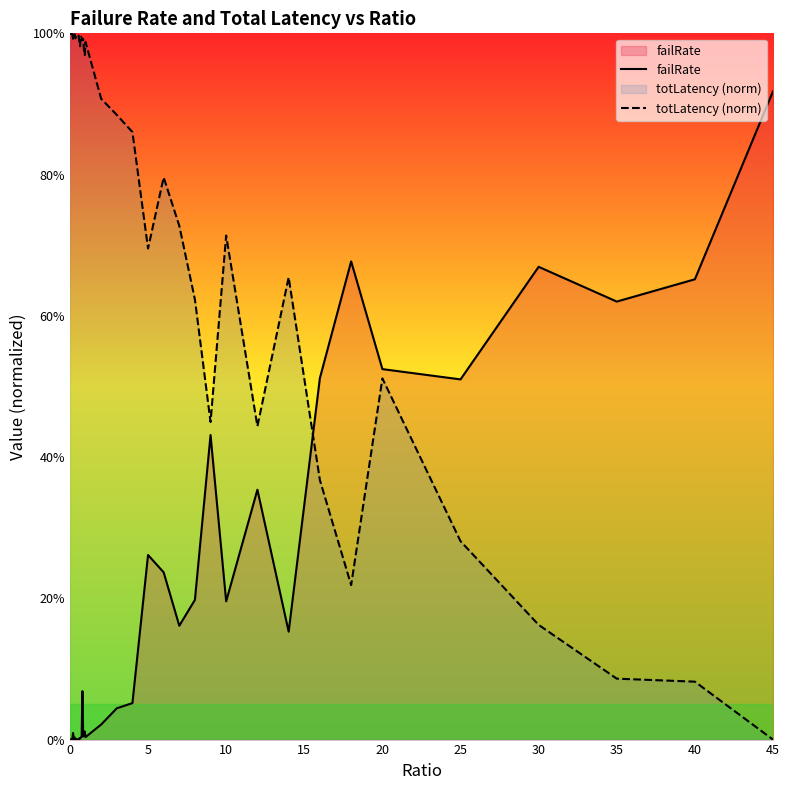

After their last crossing, which series has the higher values: totLatency (norm) or failRate?

failRate